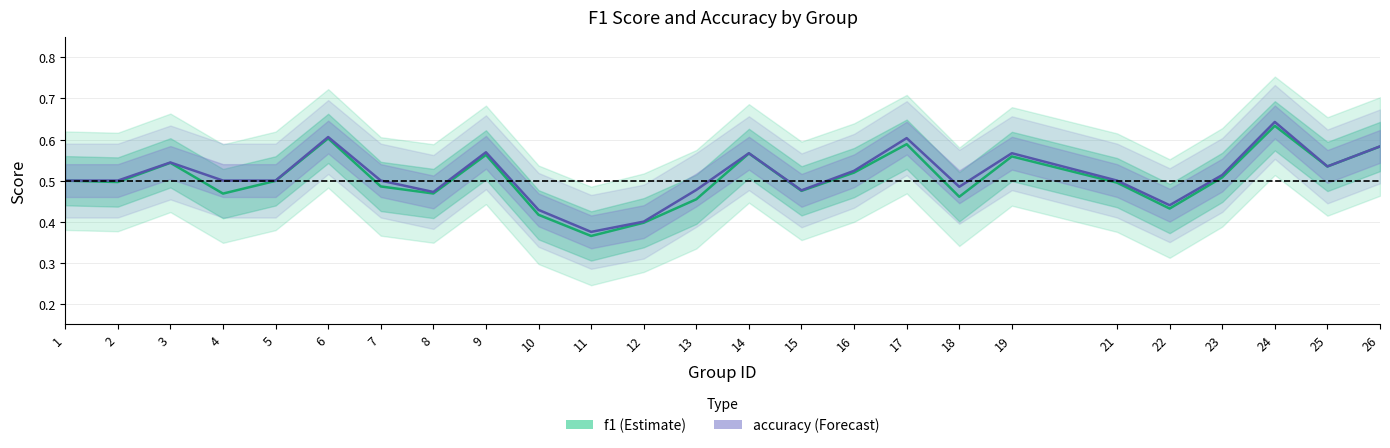

What is the sum of the accuracy values at 3 and 16?

1.1